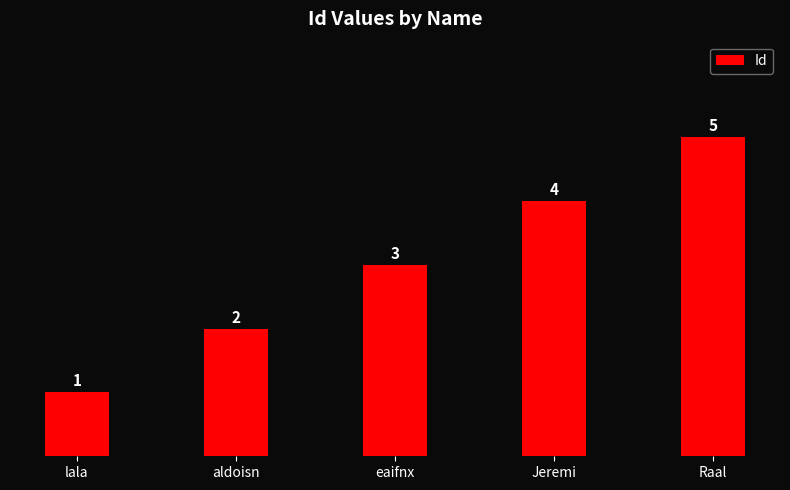

What is the value of the 1st bar from the left?

1